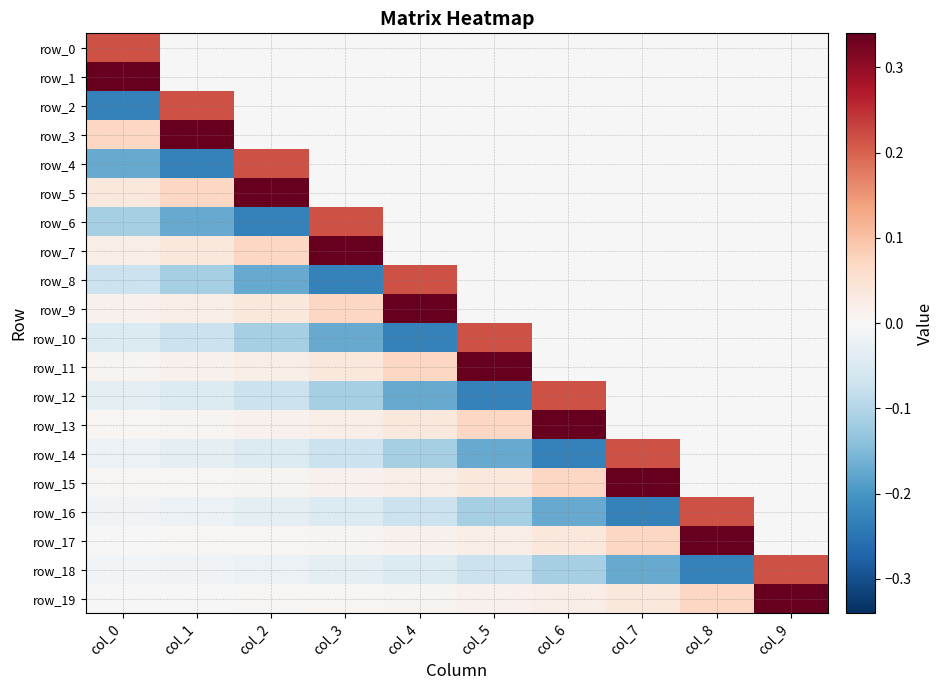

Where is row_2 nearest to the value 0?

col_2